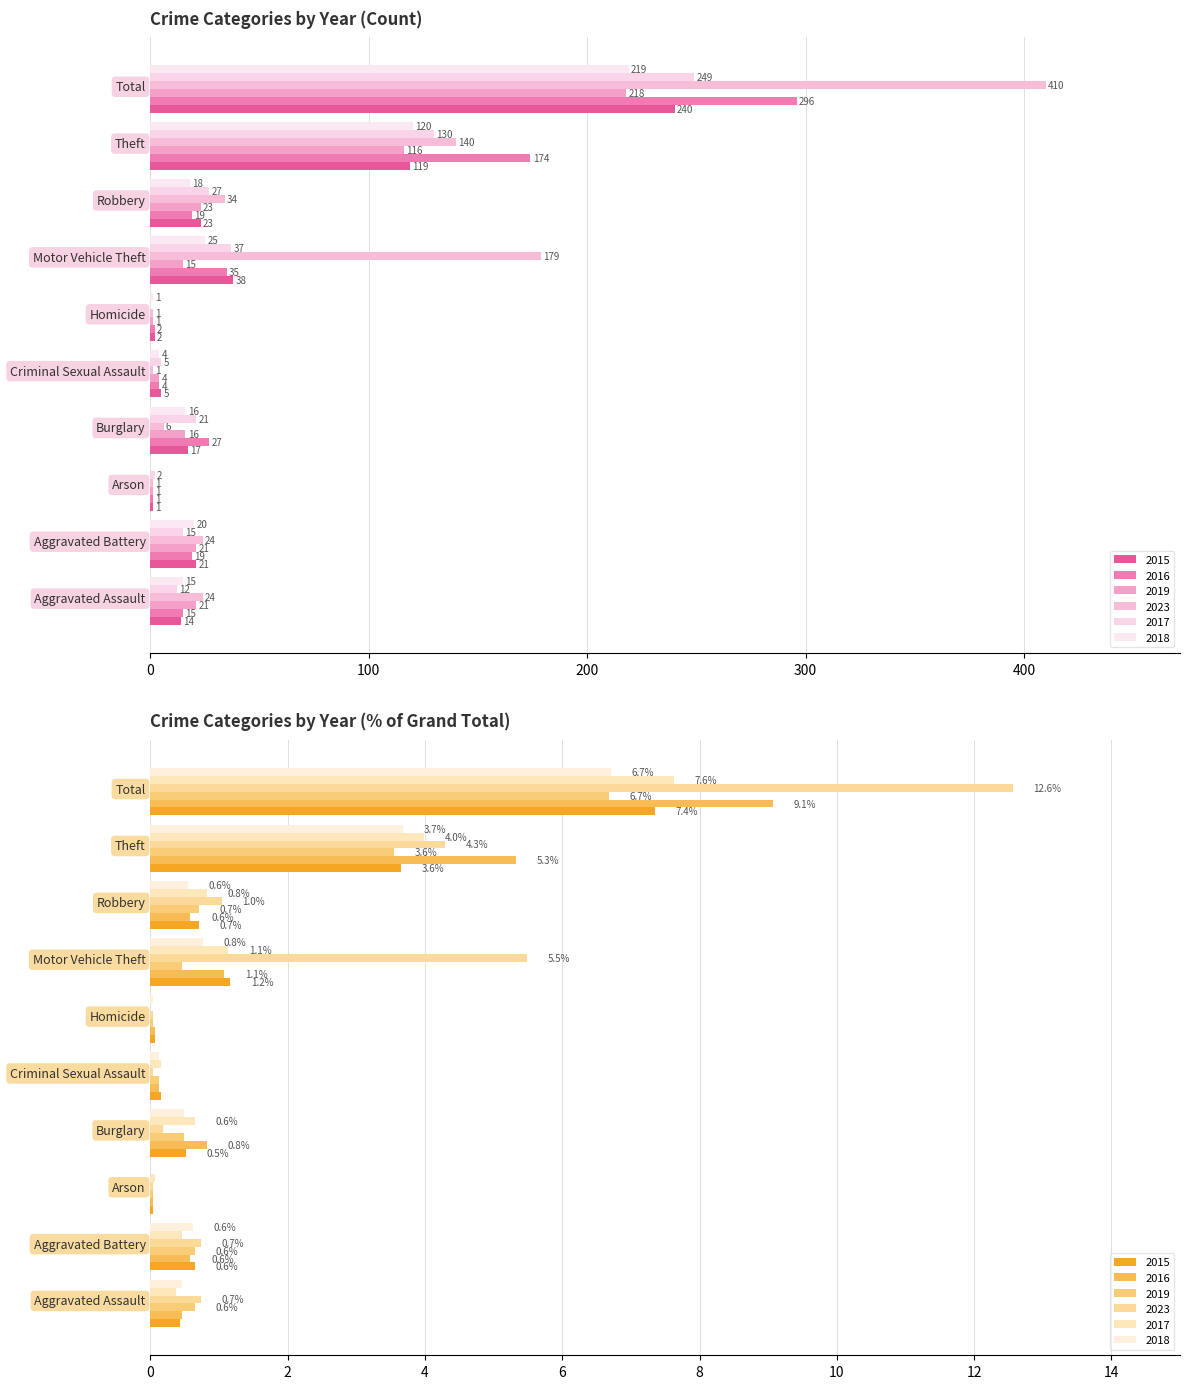

Reading left to right, what are all the values shown in this chart?

2015: Aggravated Assault=14	Aggravated Battery=21	Arson=1	Burglary=17	Criminal Sexual Assault=5	Homicide=2	Motor Vehicle Theft=38	Robbery=23	Theft=119	Total=240
2016: Aggravated Assault=15	Aggravated Battery=19	Arson=1	Burglary=27	Criminal Sexual Assault=4	Homicide=2	Motor Vehicle Theft=35	Robbery=19	Theft=174	Total=296
2019: Aggravated Assault=21	Aggravated Battery=21	Arson=1	Burglary=16	Criminal Sexual Assault=4	Homicide=1	Motor Vehicle Theft=15	Robbery=23	Theft=116	Total=218
2023: Aggravated Assault=24	Aggravated Battery=24	Arson=1	Burglary=6	Criminal Sexual Assault=1	Homicide=1	Motor Vehicle Theft=179	Robbery=34	Theft=140	Total=410
2017: Aggravated Assault=12	Aggravated Battery=15	Arson=2	Burglary=21	Criminal Sexual Assault=5	Homicide=0	Motor Vehicle Theft=37	Robbery=27	Theft=130	Total=249
2018: Aggravated Assault=15	Aggravated Battery=20	Arson=0	Burglary=16	Criminal Sexual Assault=4	Homicide=1	Motor Vehicle Theft=25	Robbery=18	Theft=120	Total=219